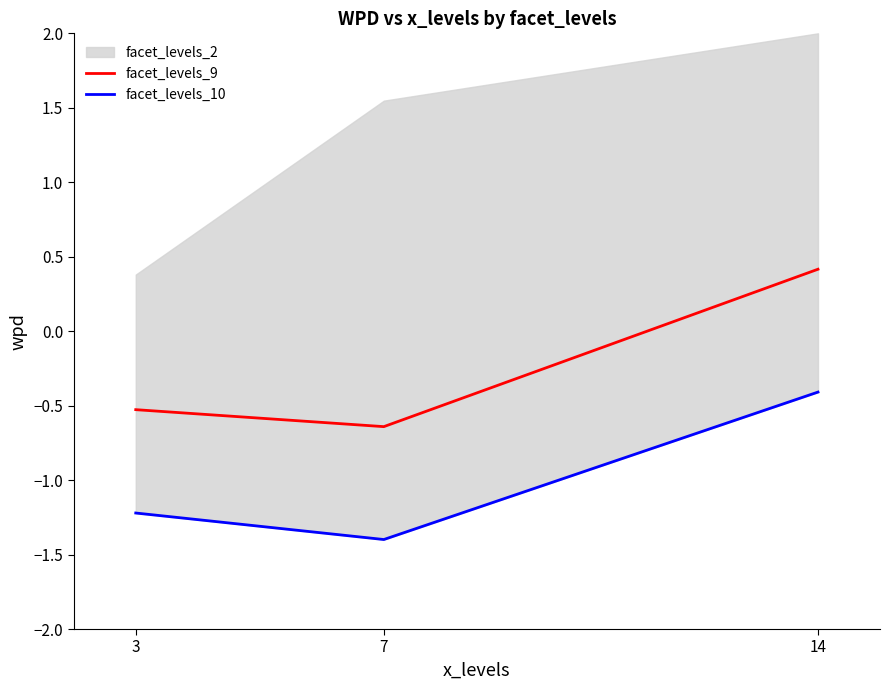

Which series changed the most between 7 and 14?

facet_levels_9